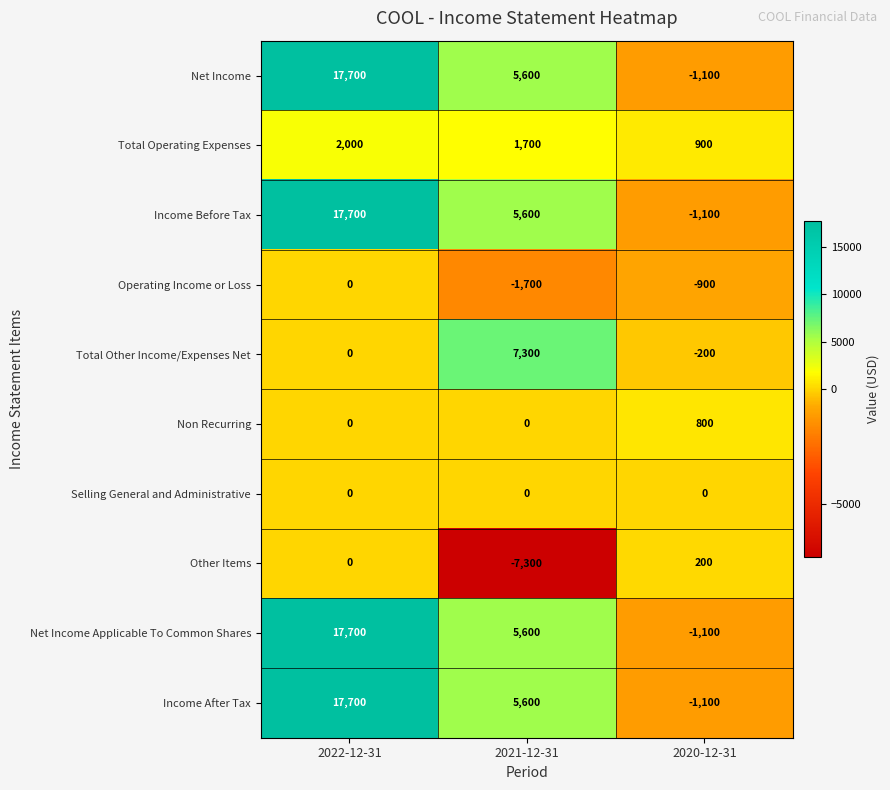

At how many categories does at least one series exceed 7724?

1